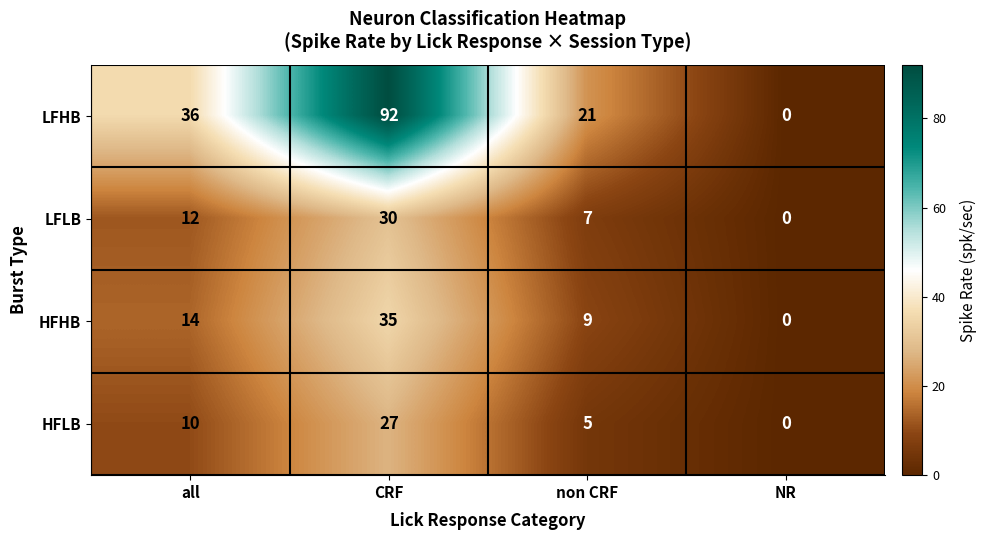

Where is HFHB nearest to the value 17?

all